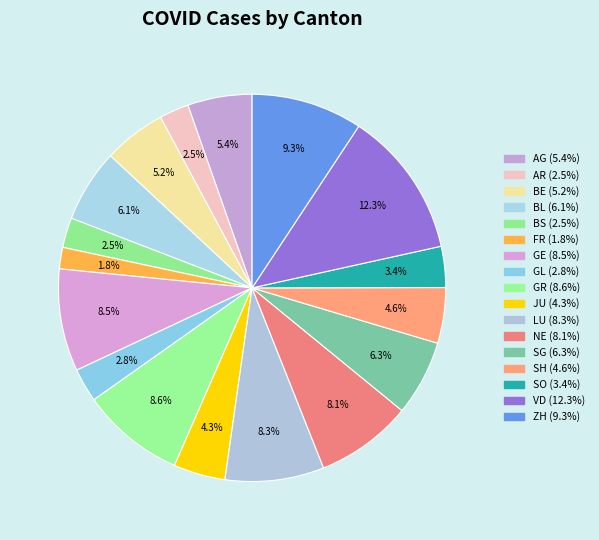

To the nearest percent, what percentage of the pie is BS?

2%